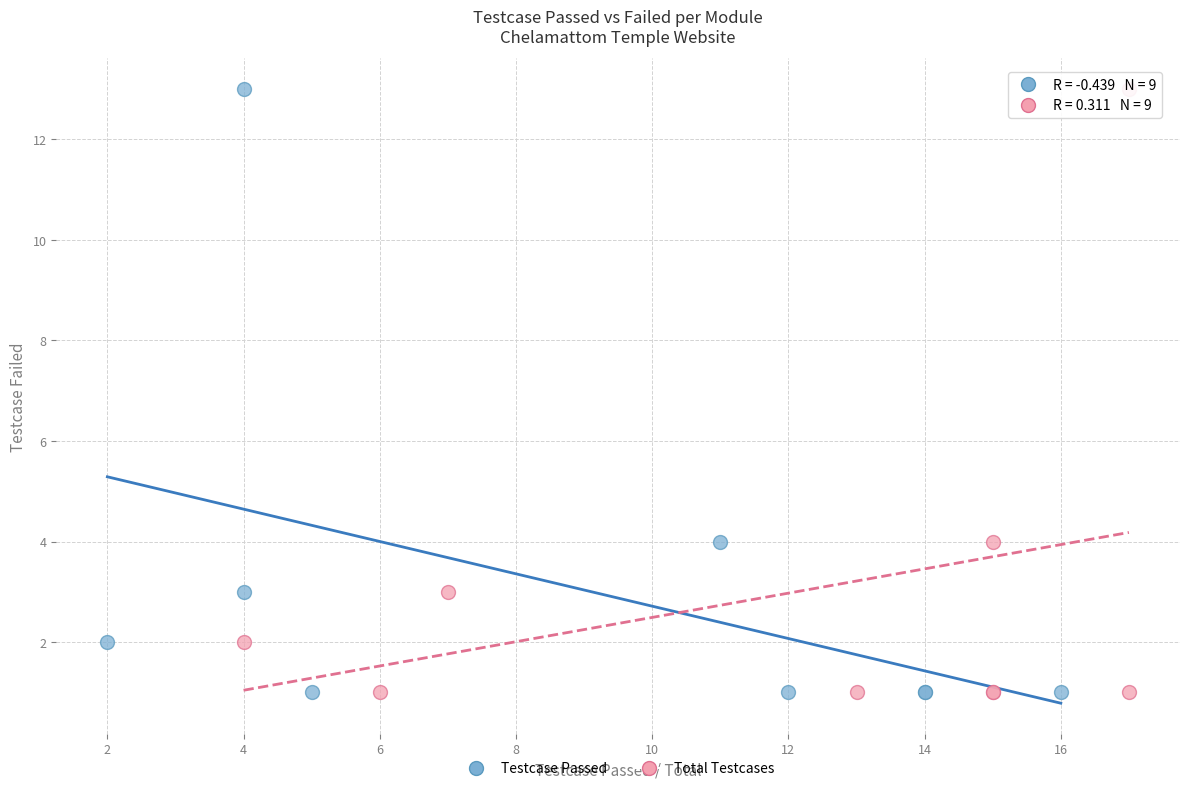

What are all the series names shown in the legend?

Testcase Passed, Total Testcases